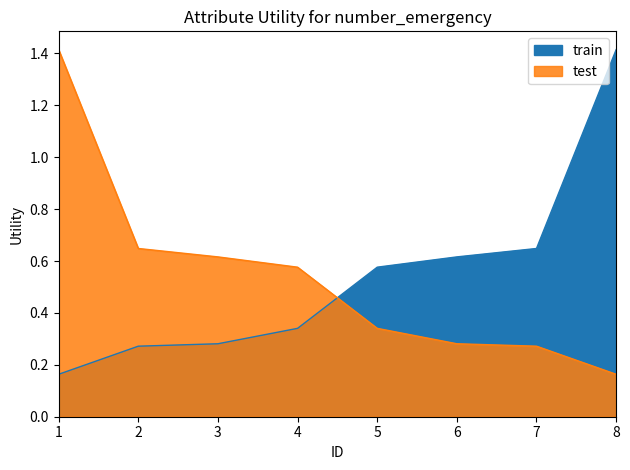

At which label is test closest to 0?

8